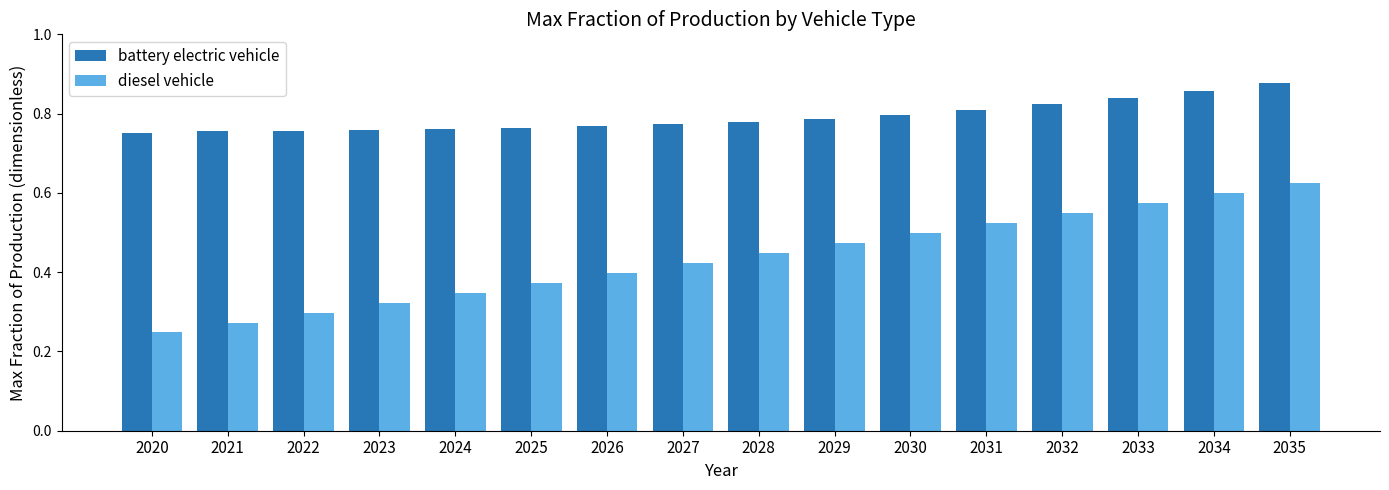

At how many categories does at least one series exceed 0?

16